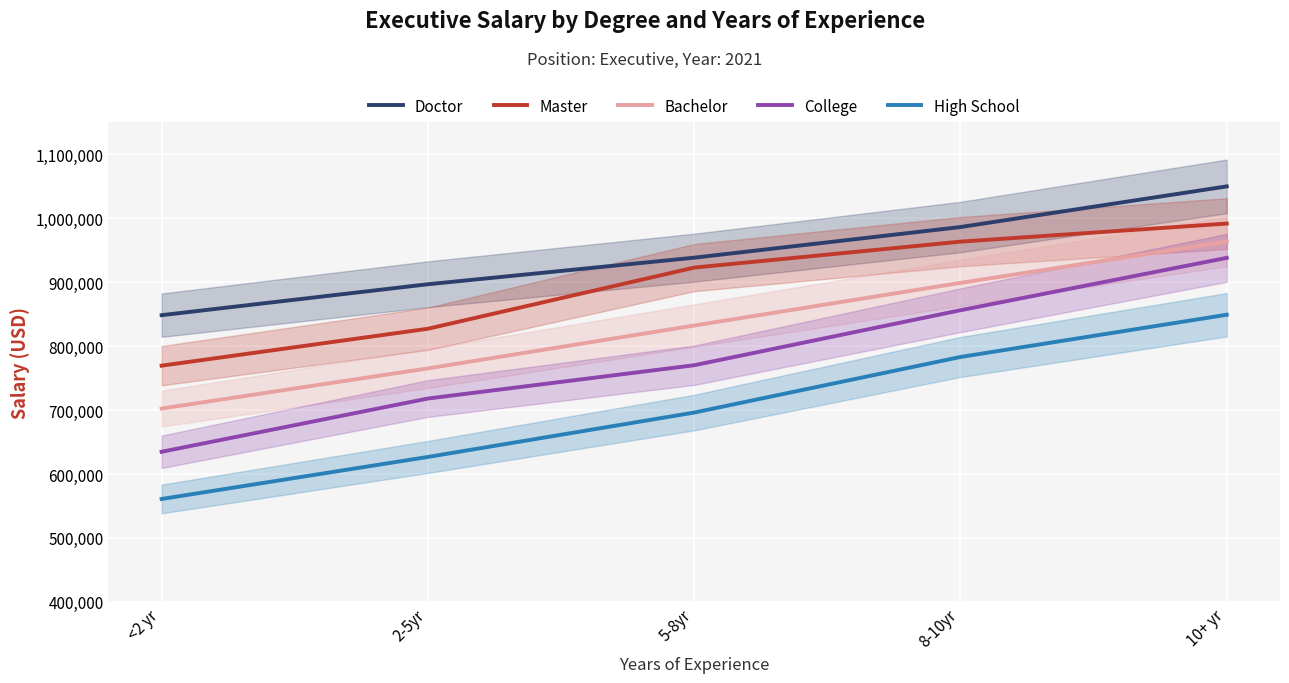

Rank the series by their maximum value, from lowest to highest.

High School, College, Bachelor, Master, Doctor